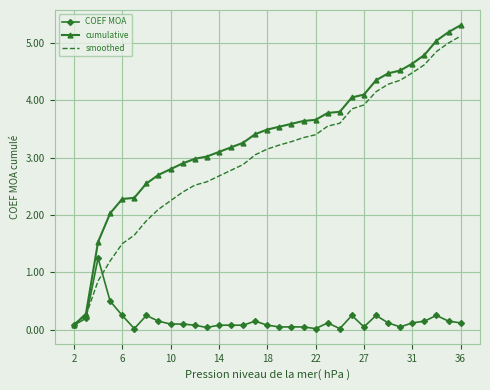

Which series has the largest total across all categories?

cumulative